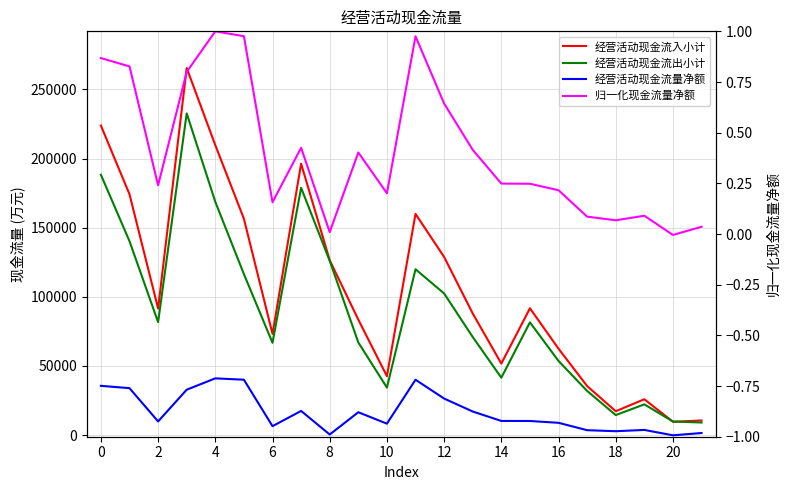

What is the minimum value shown in the chart?

-187.0